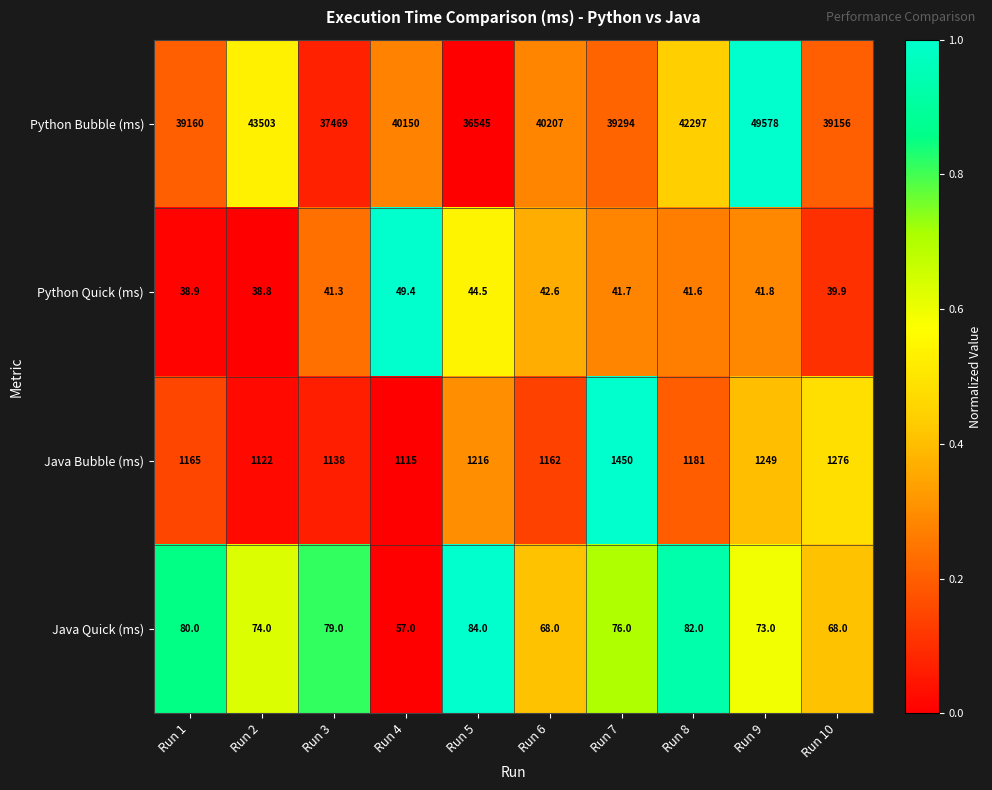

Rank the series at Run 4 from lowest to highest value.

Python Quick (ms), Java Quick (ms), Java Bubble (ms), Python Bubble (ms)